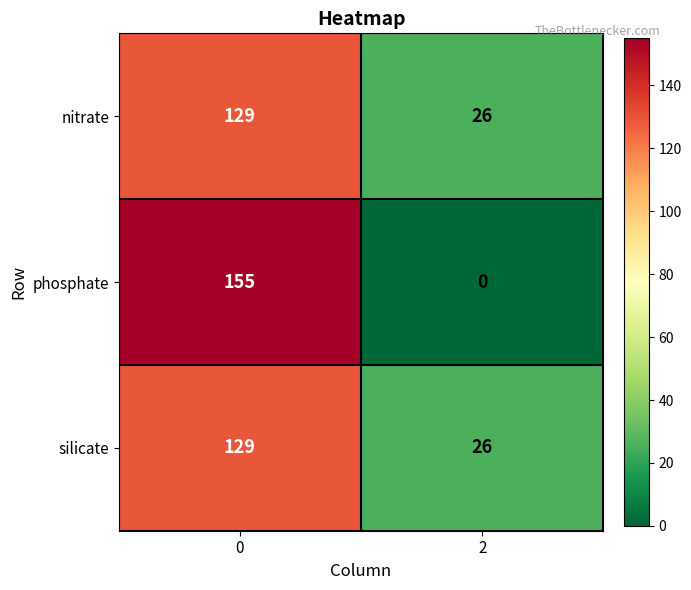

List the labels in order of nitrate value, largest first.

0, 2